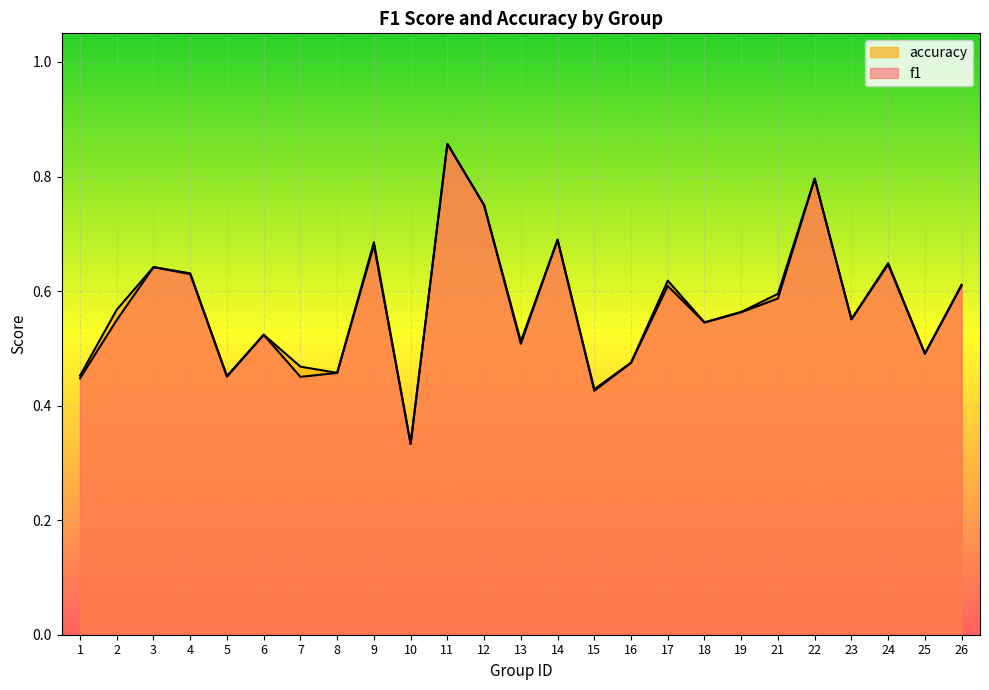

At 8, list the series in order from smallest to largest.

f1, accuracy